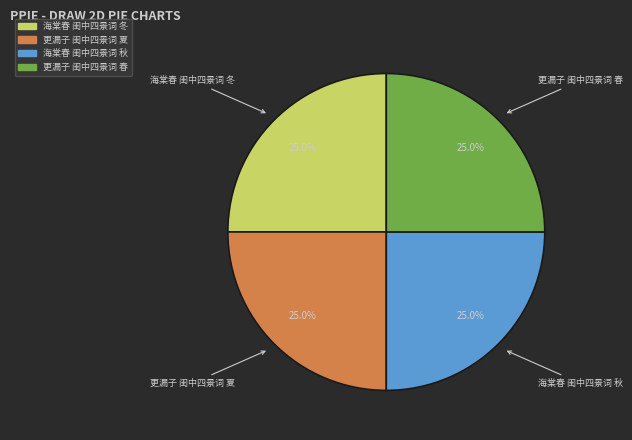

The 海棠春 闺中四景词 秋 slice represents 13% of the pie. True or false?

False